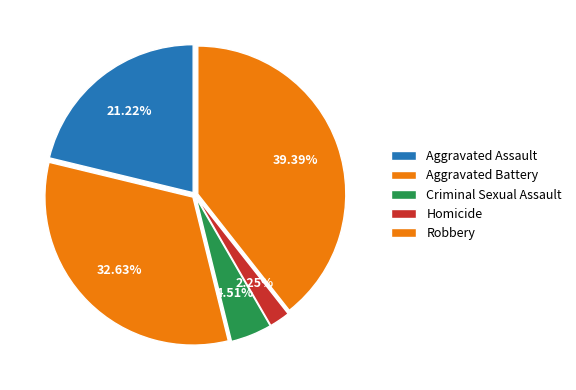

How many slices are in this pie chart?

5